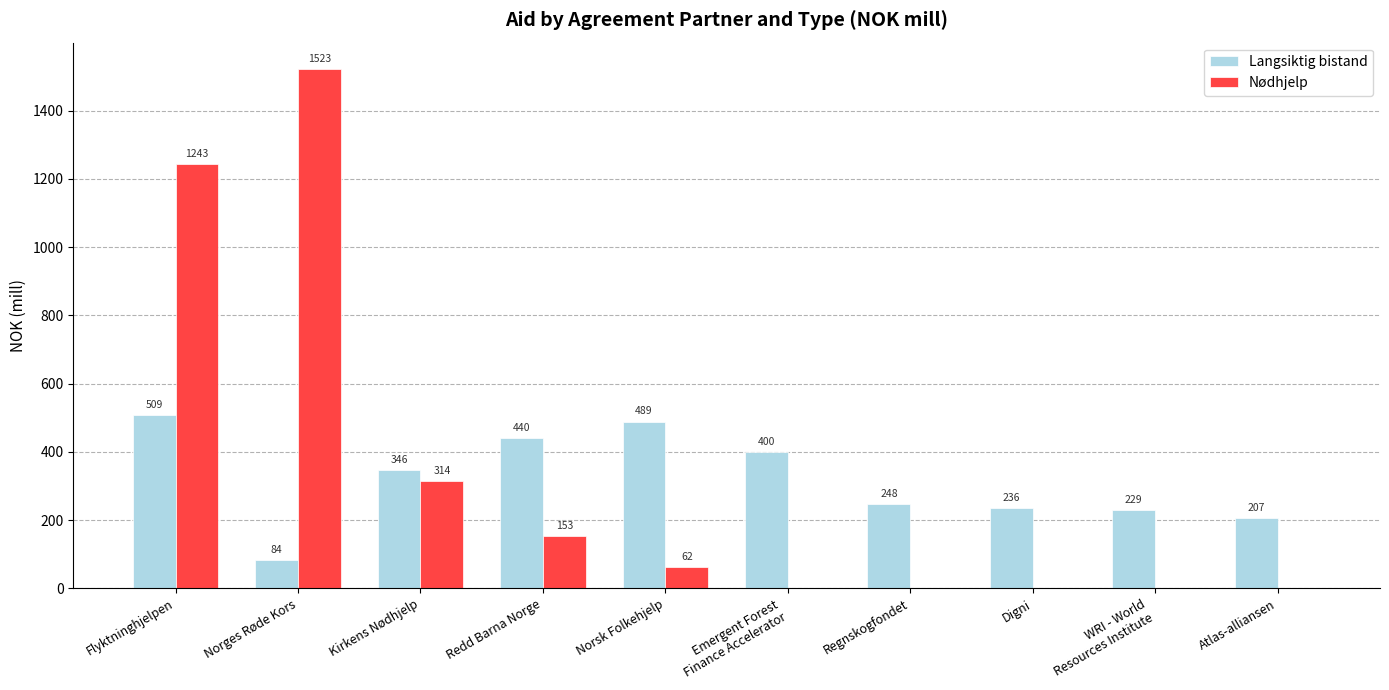

What are all the series names shown in the legend?

Langsiktig bistand, Nødhjelp